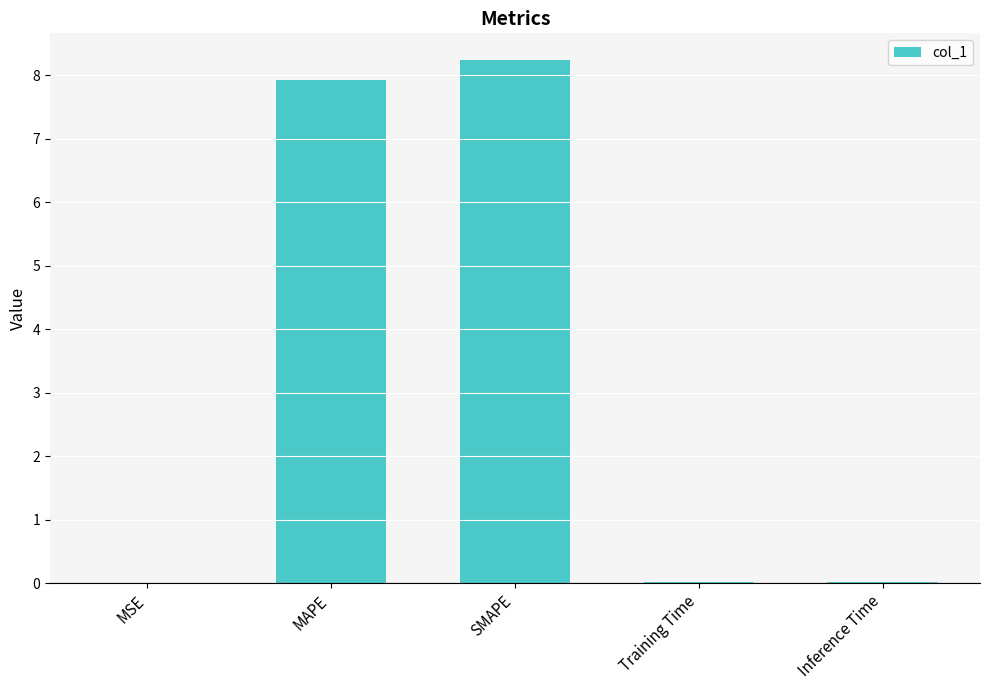

How many series are shown in this chart?

1